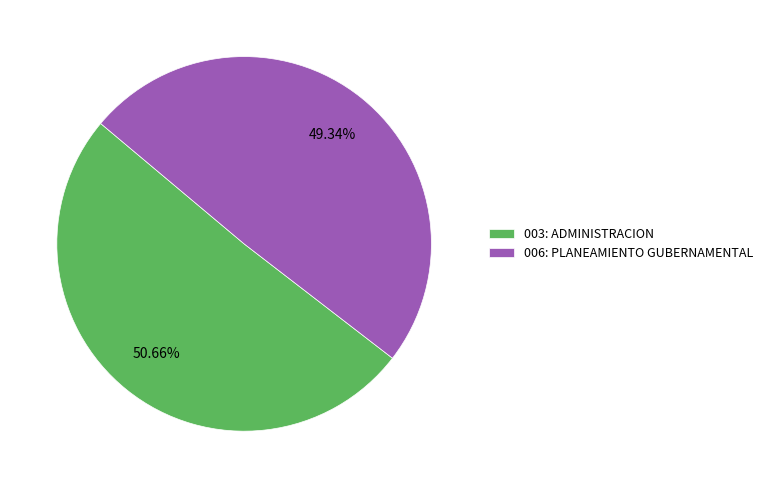

Which slice is the largest?

003: ADMINISTRACION